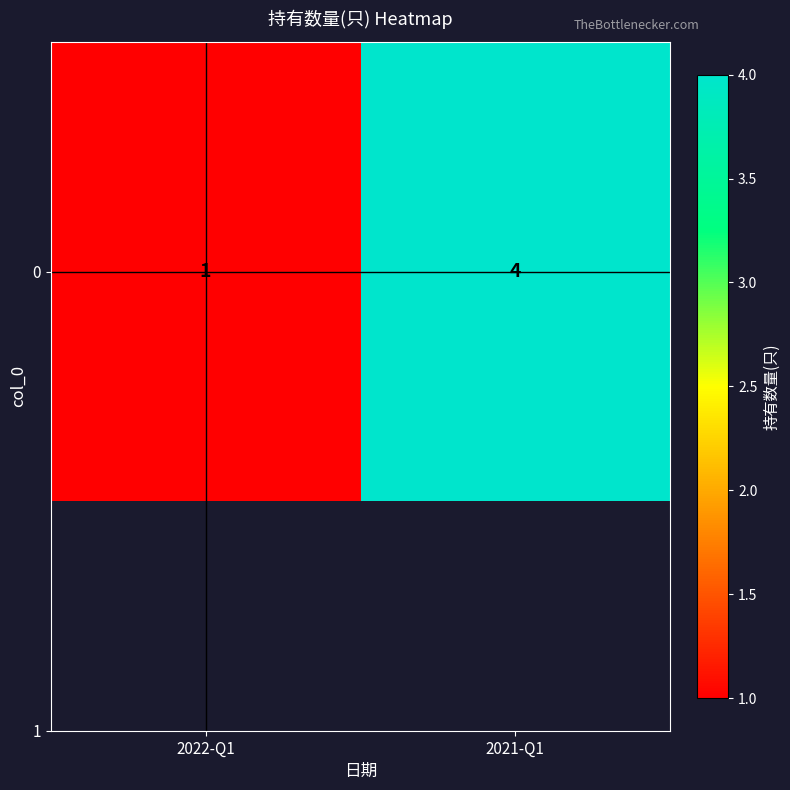

Between 2022-Q1 and 2021-Q1, which is larger?

2021-Q1